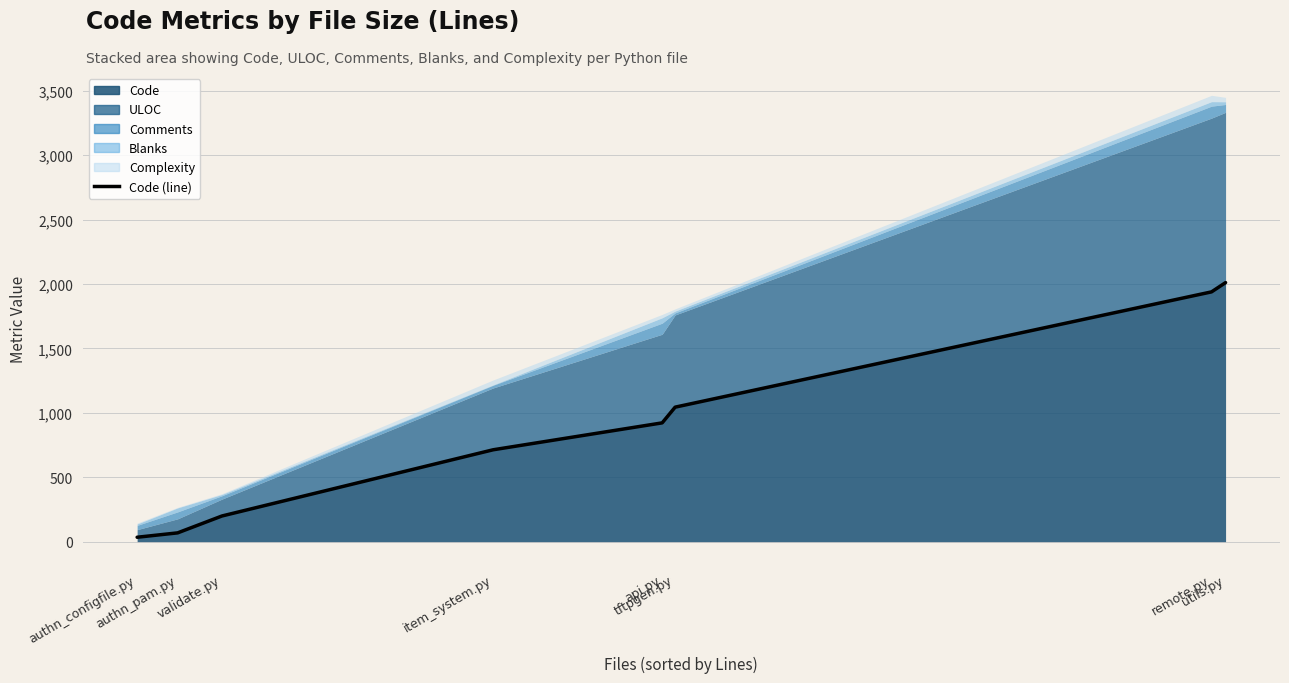

What is the value of the Comments point at the 6th from the left?

54